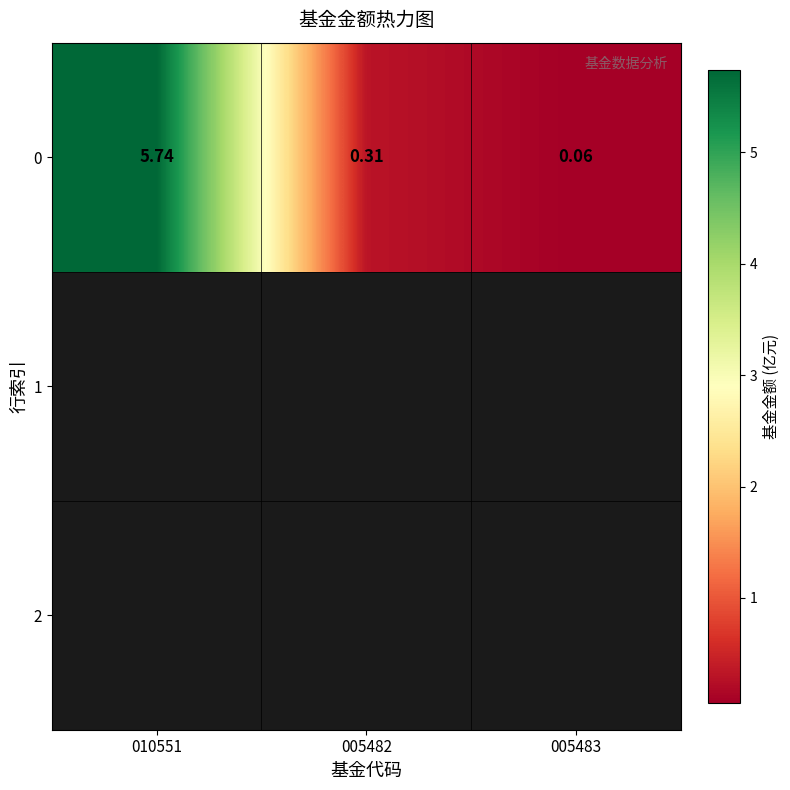

Reading left to right, what are all the values shown in this chart?

5.7	0.3	0.1